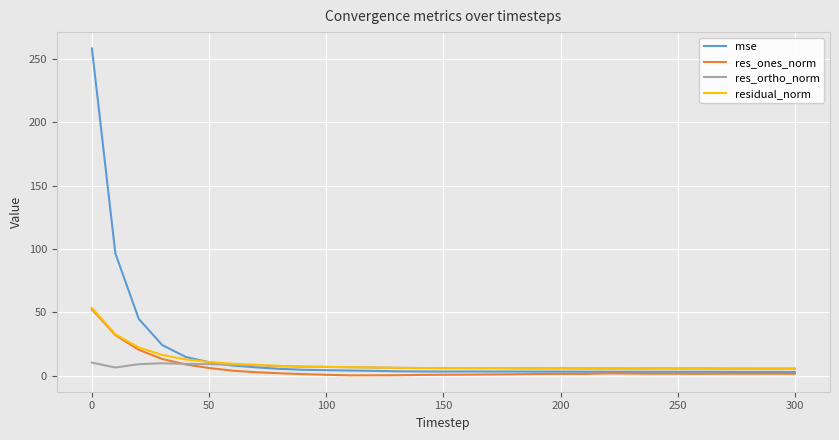

What is the maximum value for res_ones_norm?

52.3